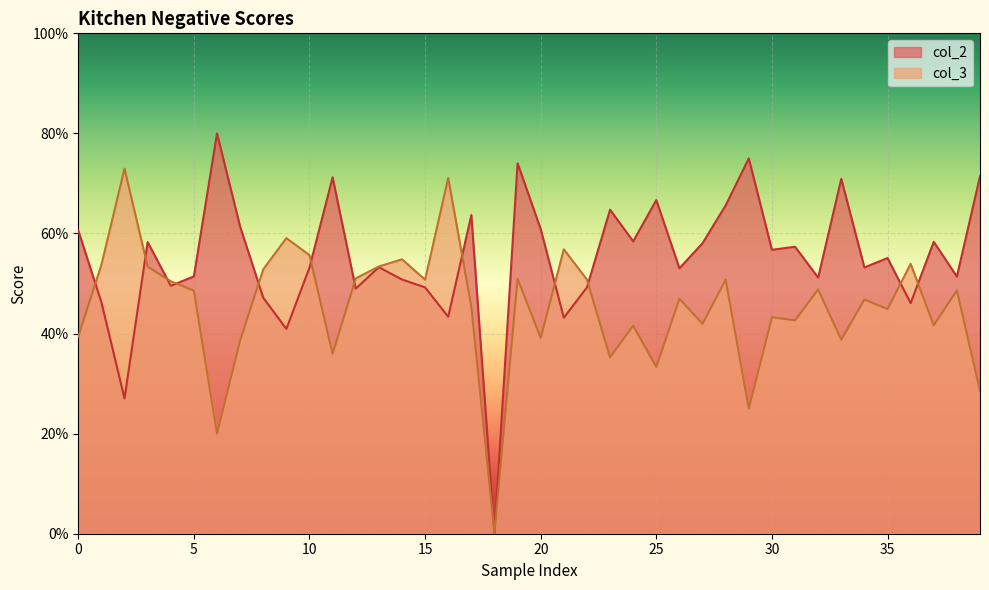

What is the difference between the maximum and minimum values in the col_2 series?

0.8